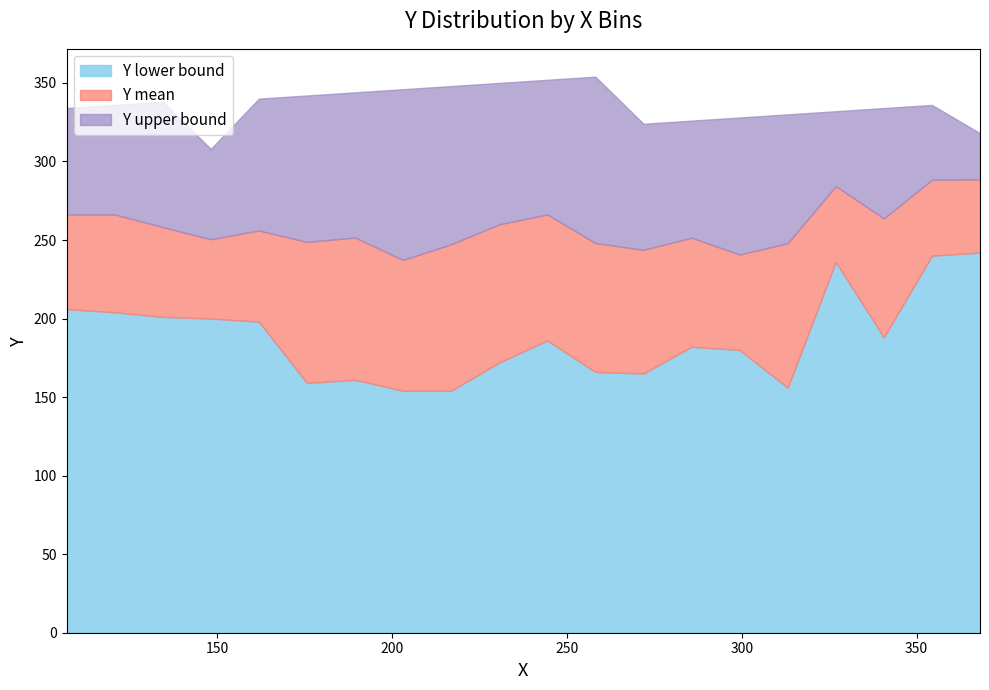

What is the lowest value of the Y lower bound series?

154.0